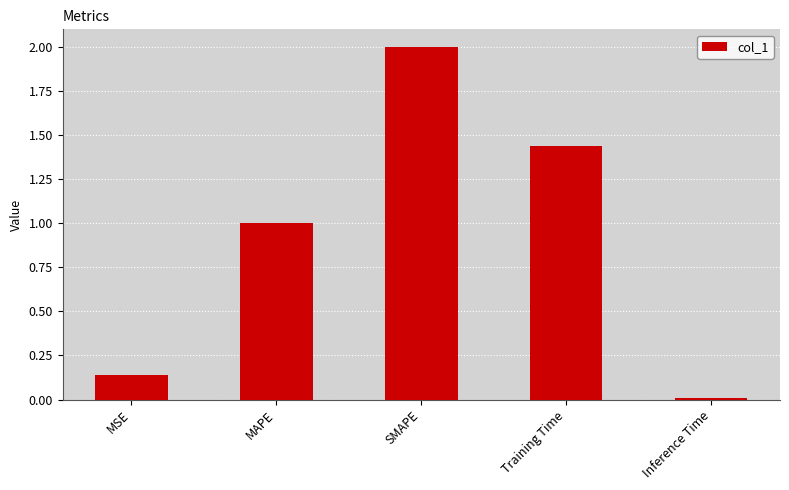

Which label corresponds to the smallest value in the chart?

Inference Time